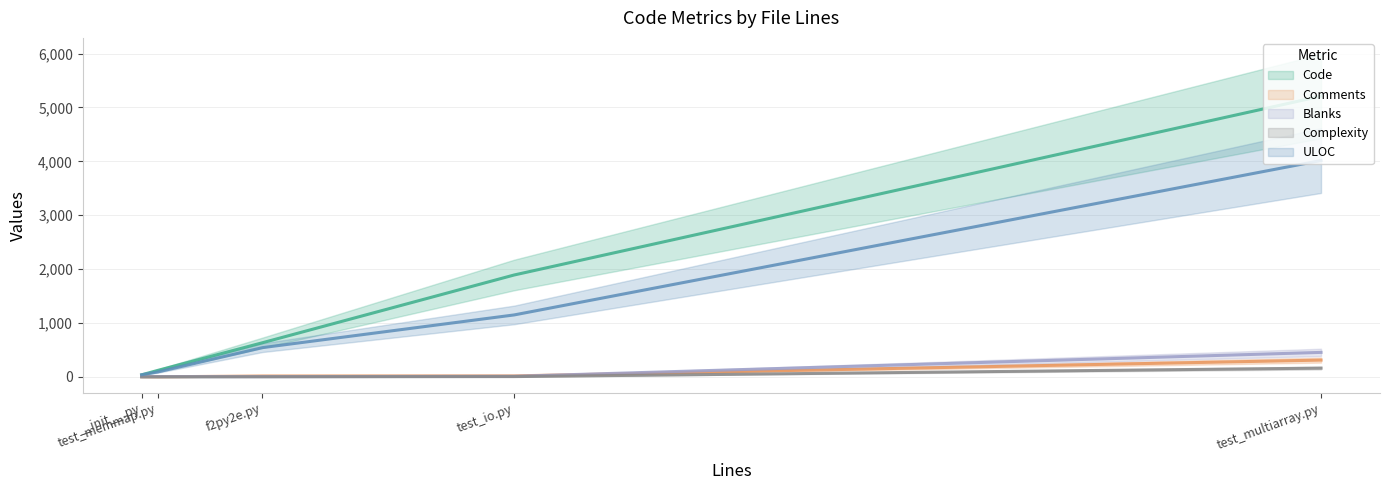

What is the minimum value for Comments?

2